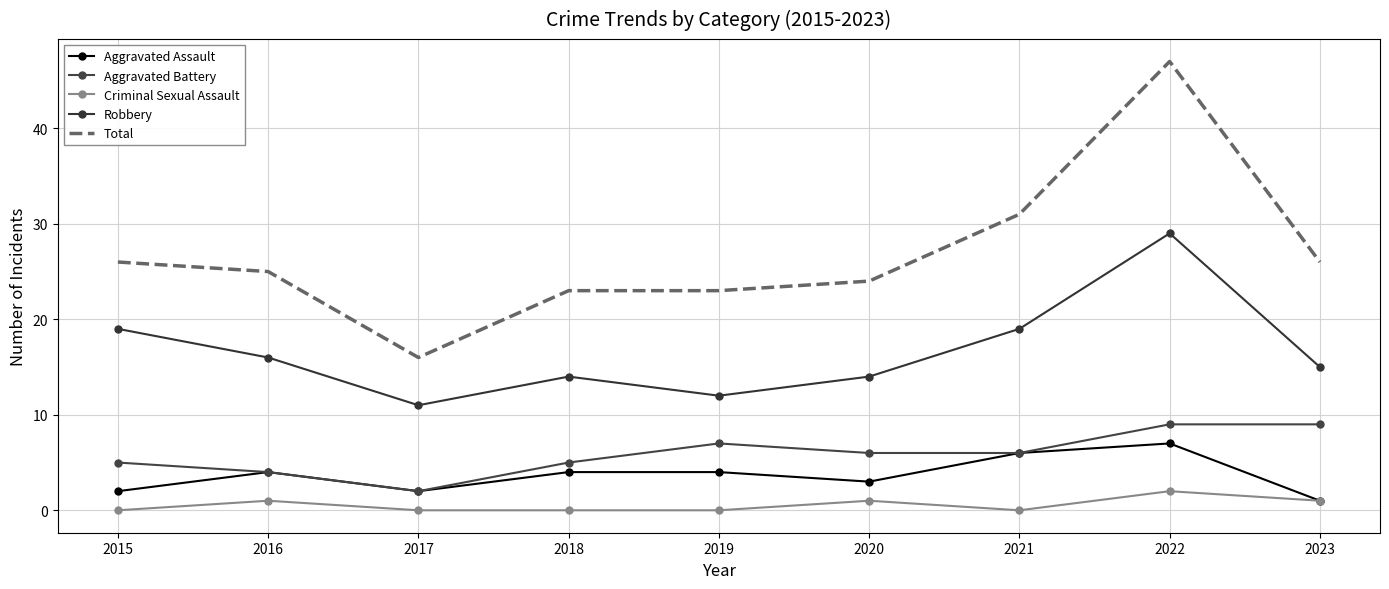

At which label is Aggravated Assault closest to 4?

2016